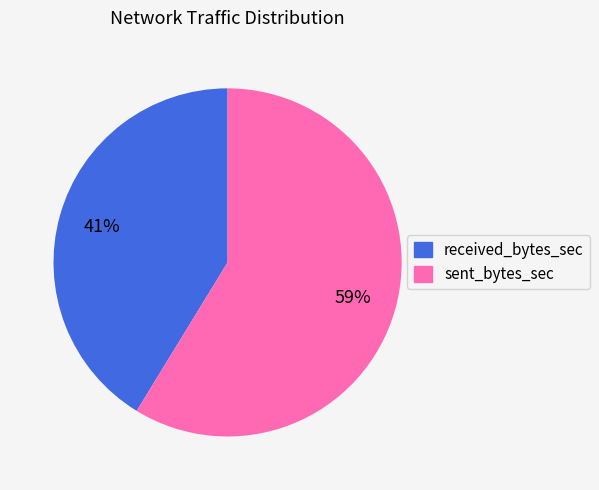

To the nearest percent, what is the average slice percentage?

50%